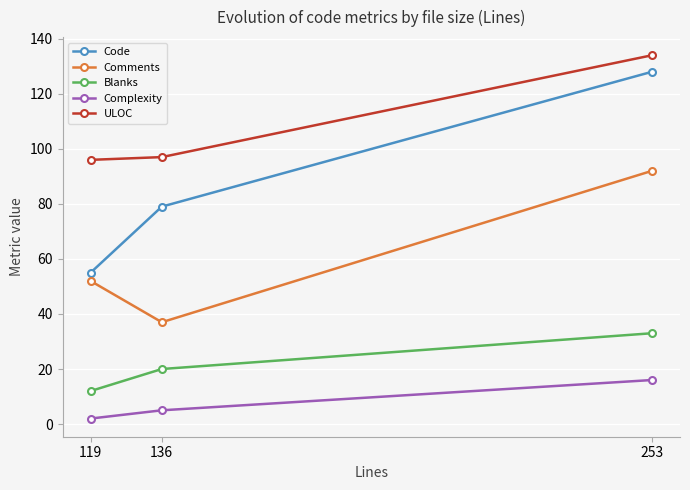

What is the sum of all ULOC values?

327